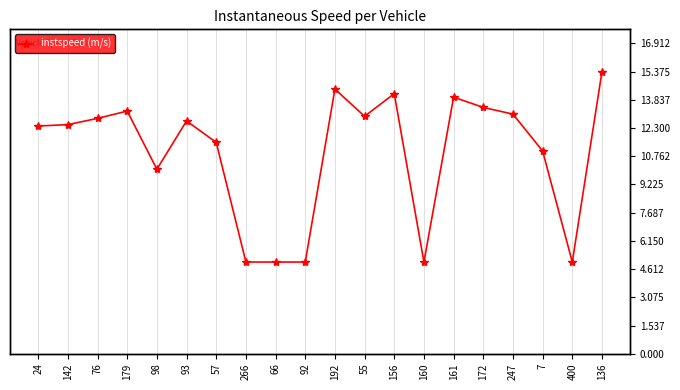

What position from the right is 247?

4